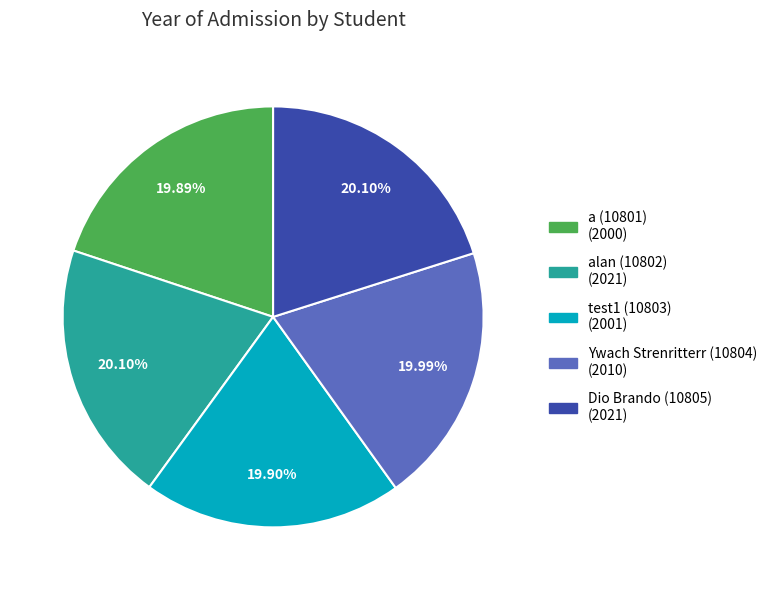

True or false: Ywach Strenritterr (10804) accounts for 20% of the total.

True